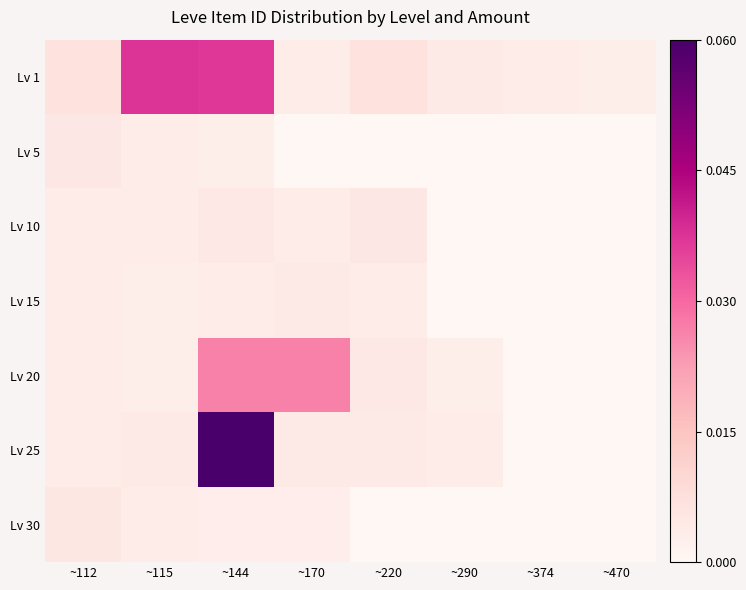

Rank the series at ~290 from lowest to highest value.

Lv 5, Lv 10, Lv 15, Lv 30, Lv 20, Lv 25, Lv 1